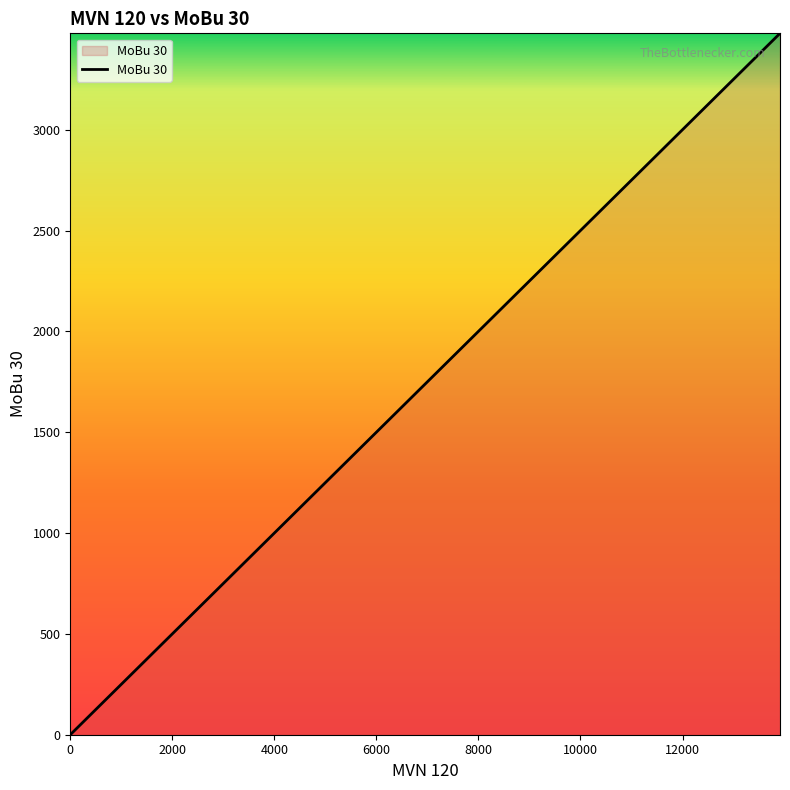

True or false: the data shows 841.1 at 8.

False